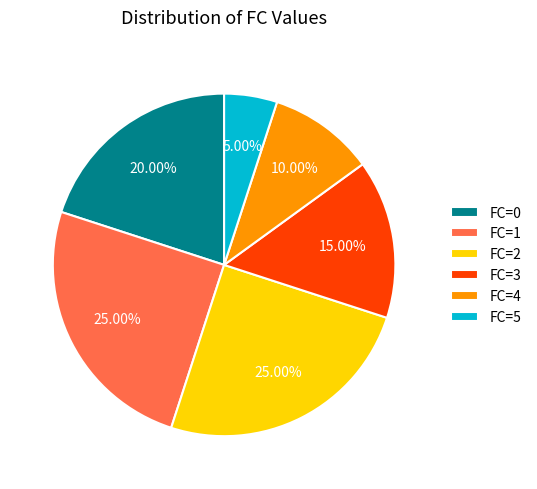

To the nearest percent, what is the difference between the FC=1 and FC=3 slice percentages?

10%